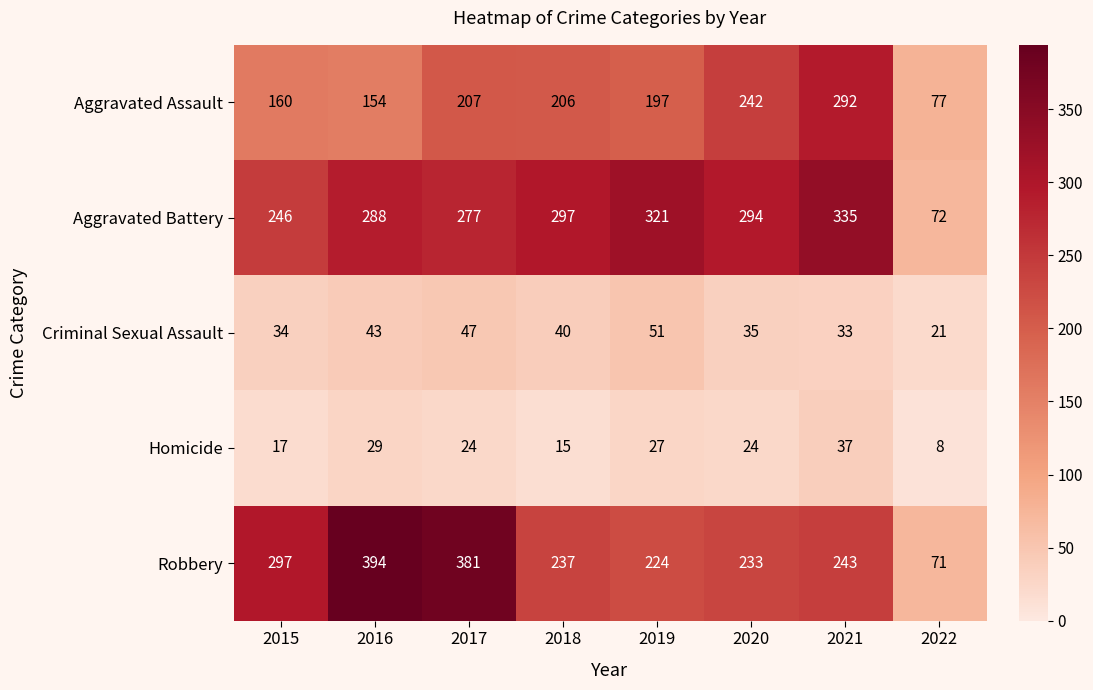

Rank the series by their maximum value, from highest to lowest.

Robbery, Aggravated Battery, Aggravated Assault, Criminal Sexual Assault, Homicide